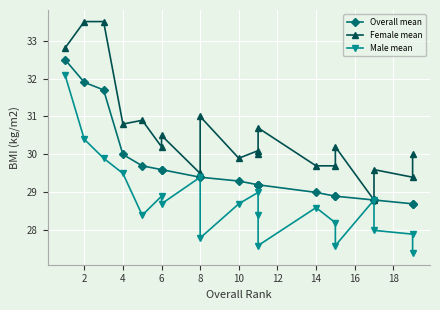

The Female mean series shows 51.0 at 19. True or false?

False